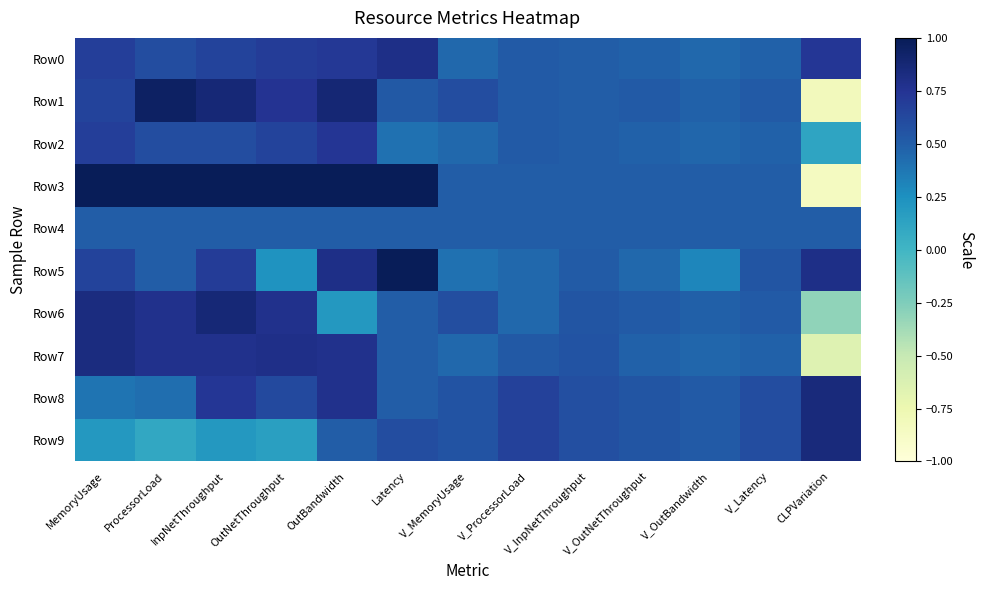

What is the difference between the highest and lowest values at ProcessorLoad?

0.9